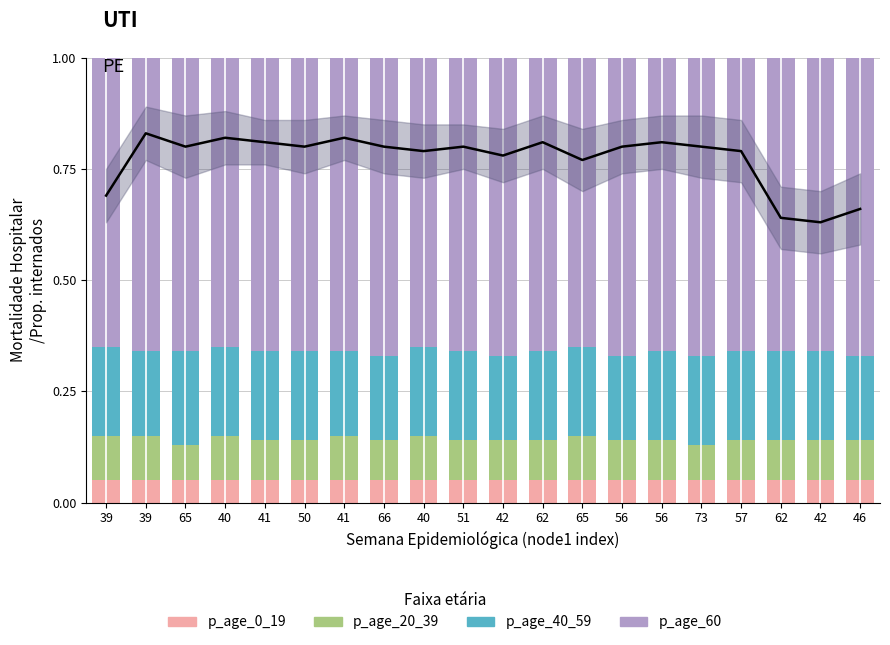

What is the difference between the highest and lowest values at 42?

0.6